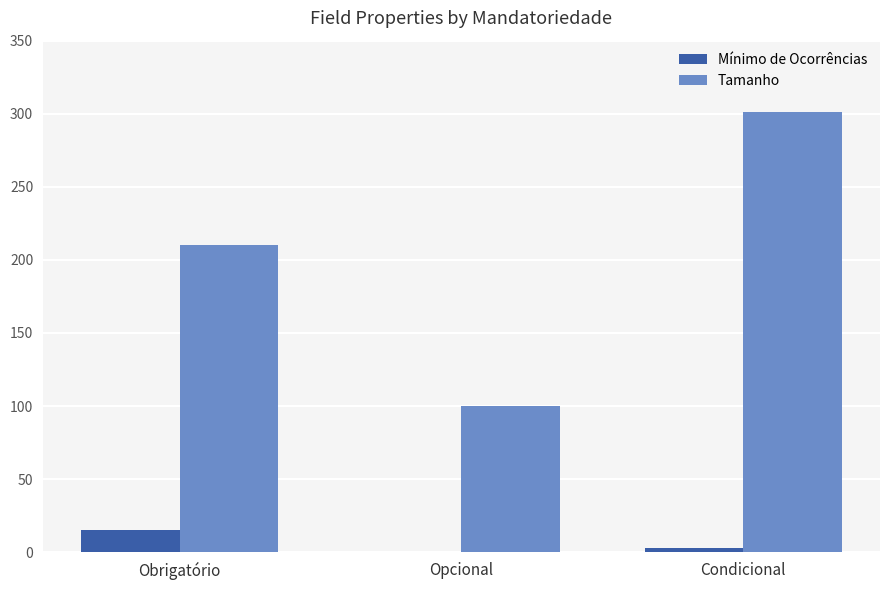

The Mínimo de Ocorrências series shows 15 at Obrigatório. True or false?

True